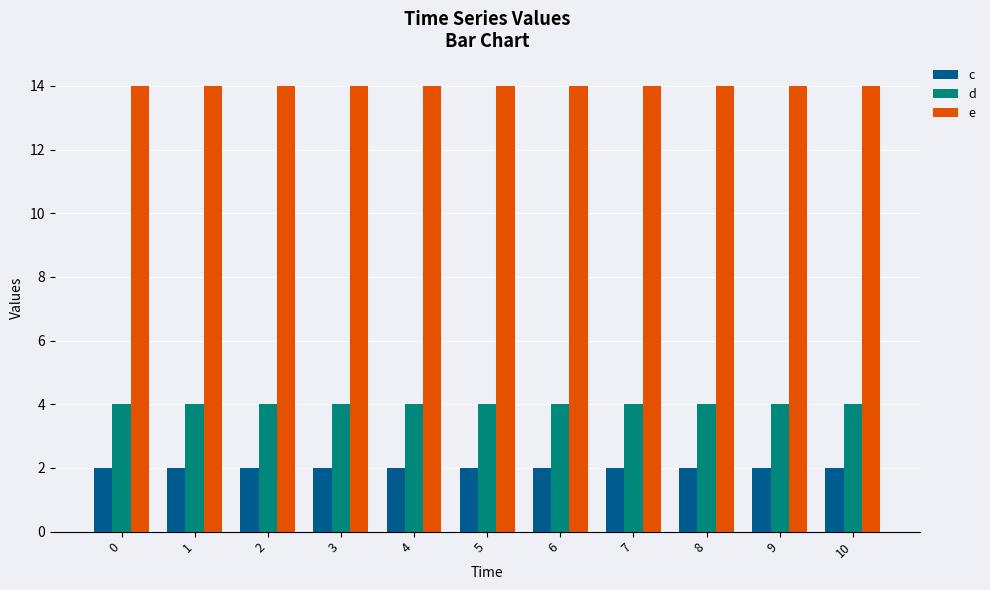

What is the highest value of the d series?

4